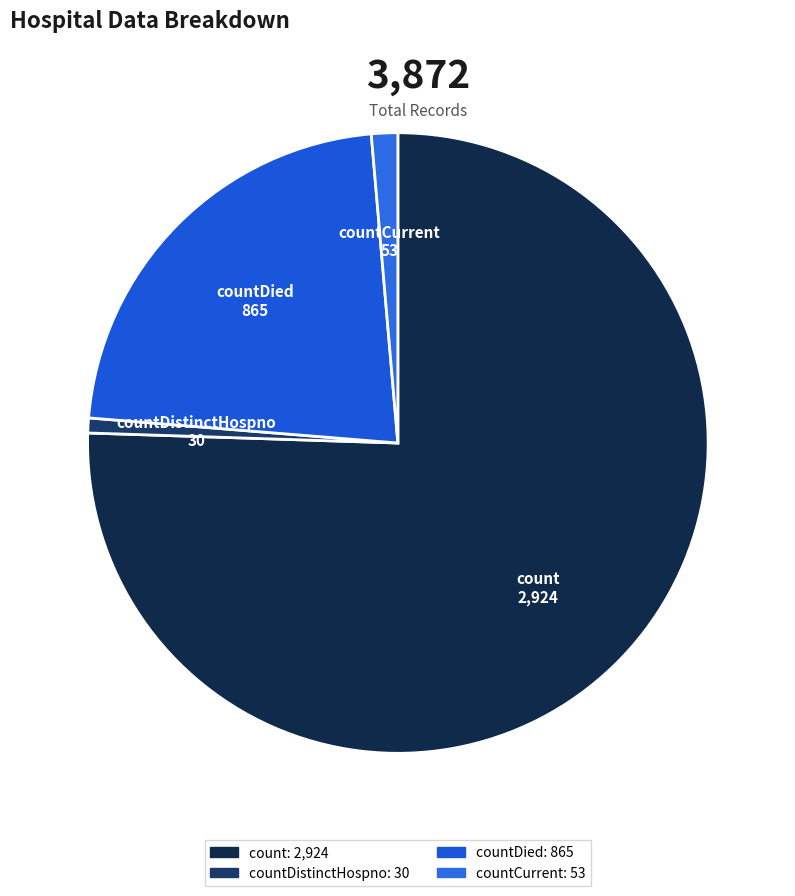

How many segments does this pie chart have?

4